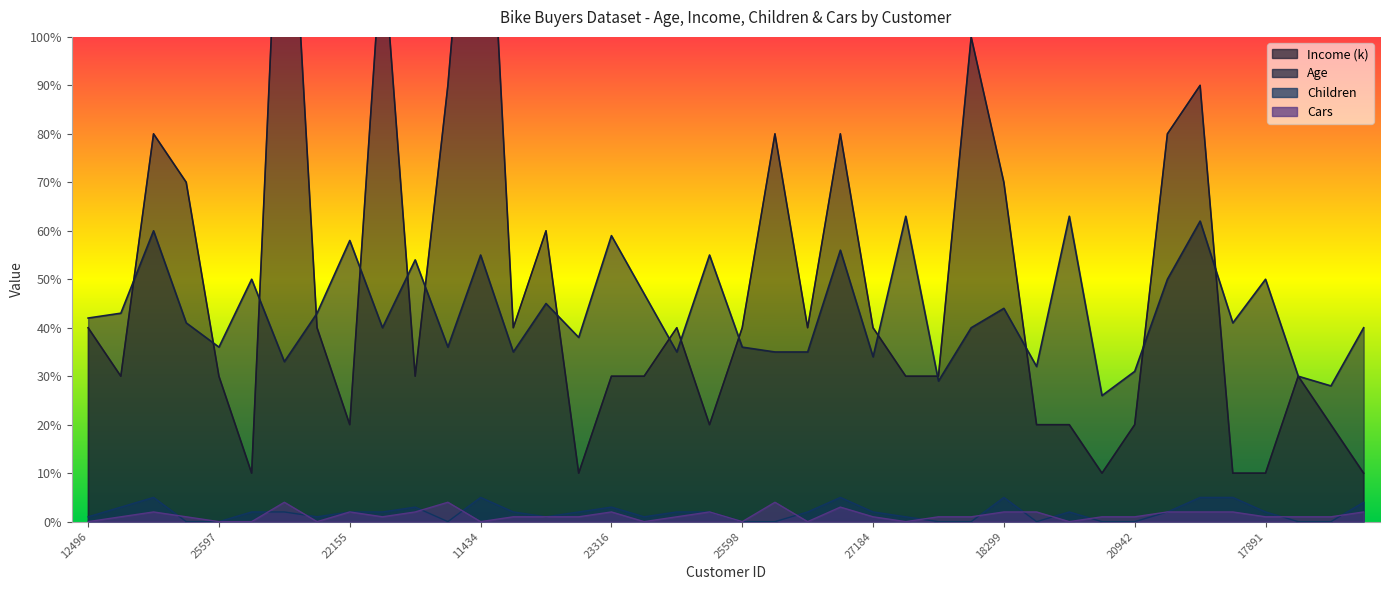

Where do Age and Income first cross each other?

24107 and 14177